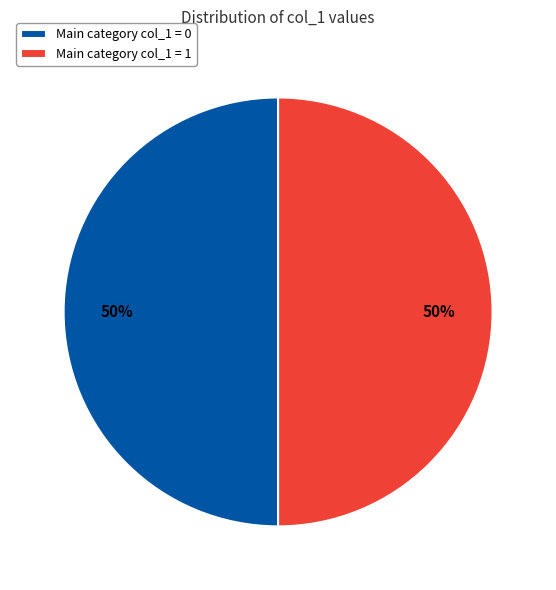

The Main category col_1 = 1 slice represents 44% of the pie. True or false?

False